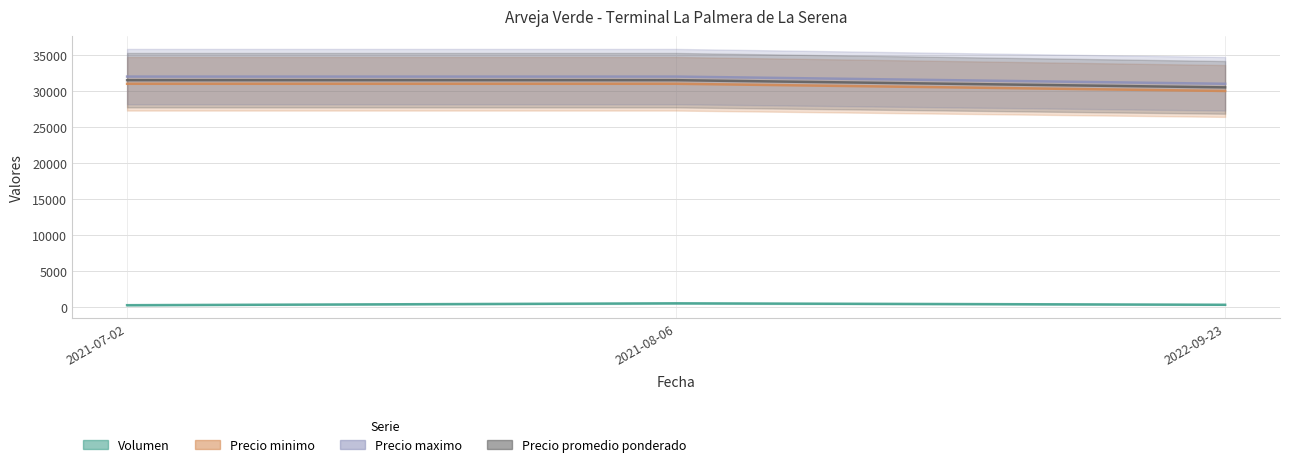

Rank the series by their maximum value, from highest to lowest.

Precio maximo, Precio promedio ponderado, Precio minimo, Volumen